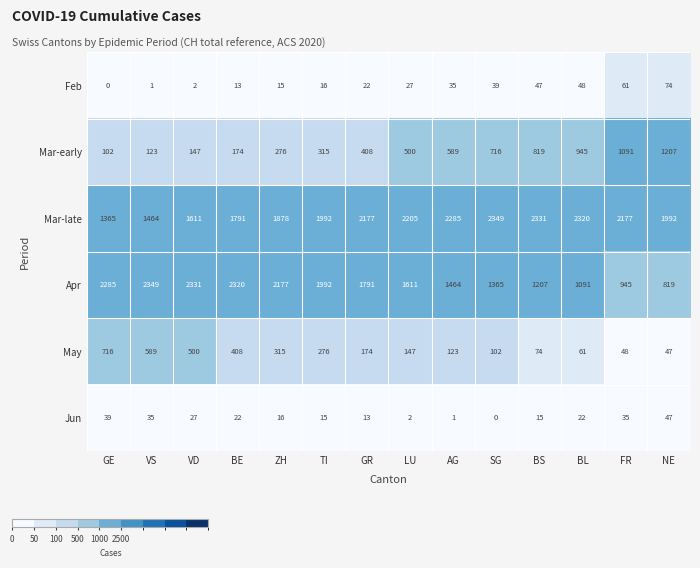

What is the difference between the Feb values at GR and VS?

21